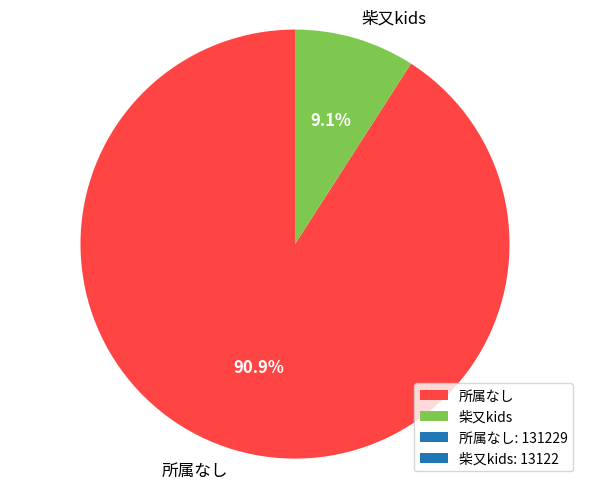

To the nearest percent, what is the difference between the 所属なし and 柴又kids slice percentages?

82%